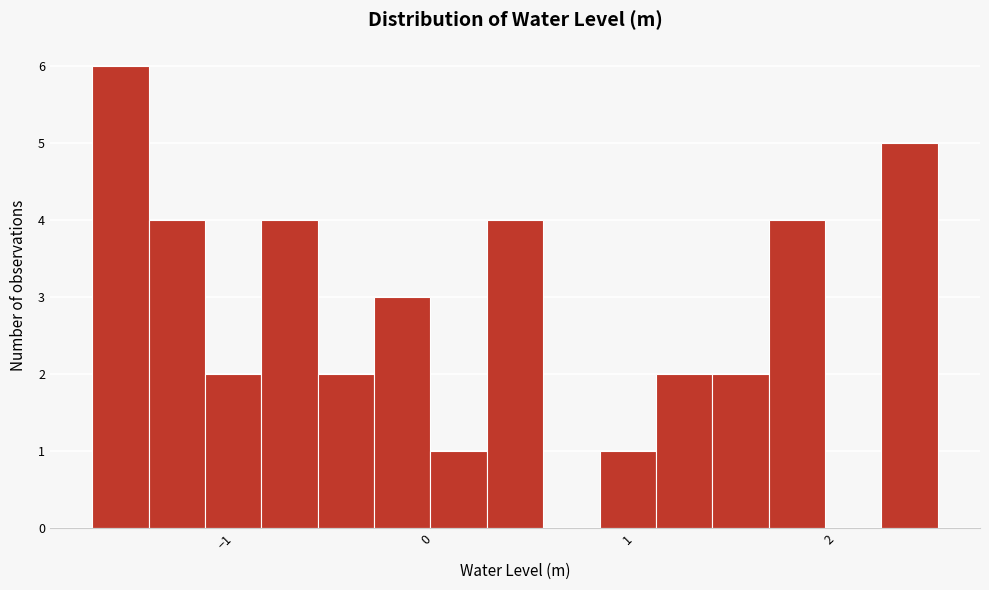

Read against the x-axis, roughly where is the centre of the tallest bar?

-1.5